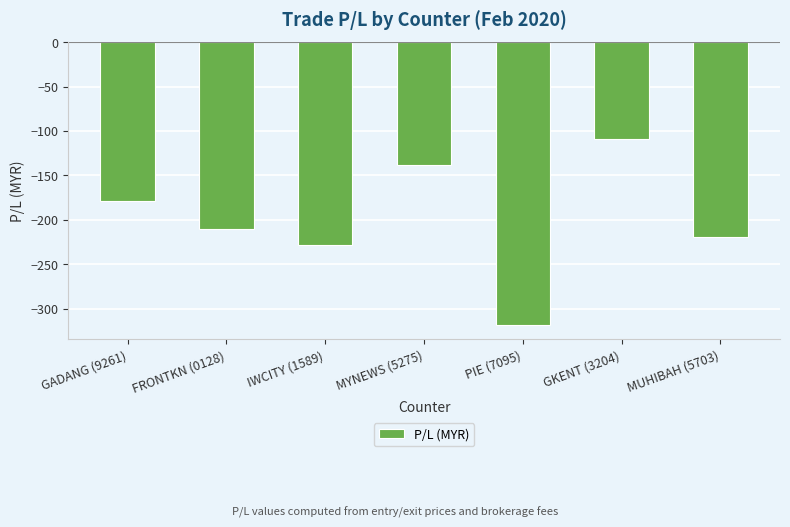

Rank the categories by value from highest to lowest.

GKENT (3204), MYNEWS (5275), GADANG (9261), FRONTKN (0128), MUHIBAH (5703), IWCITY (1589), PIE (7095)